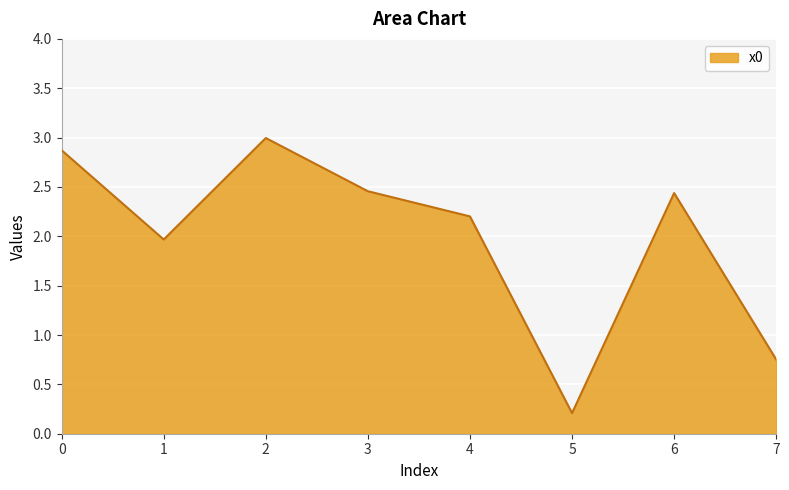

What value does the data have at 0?

2.9